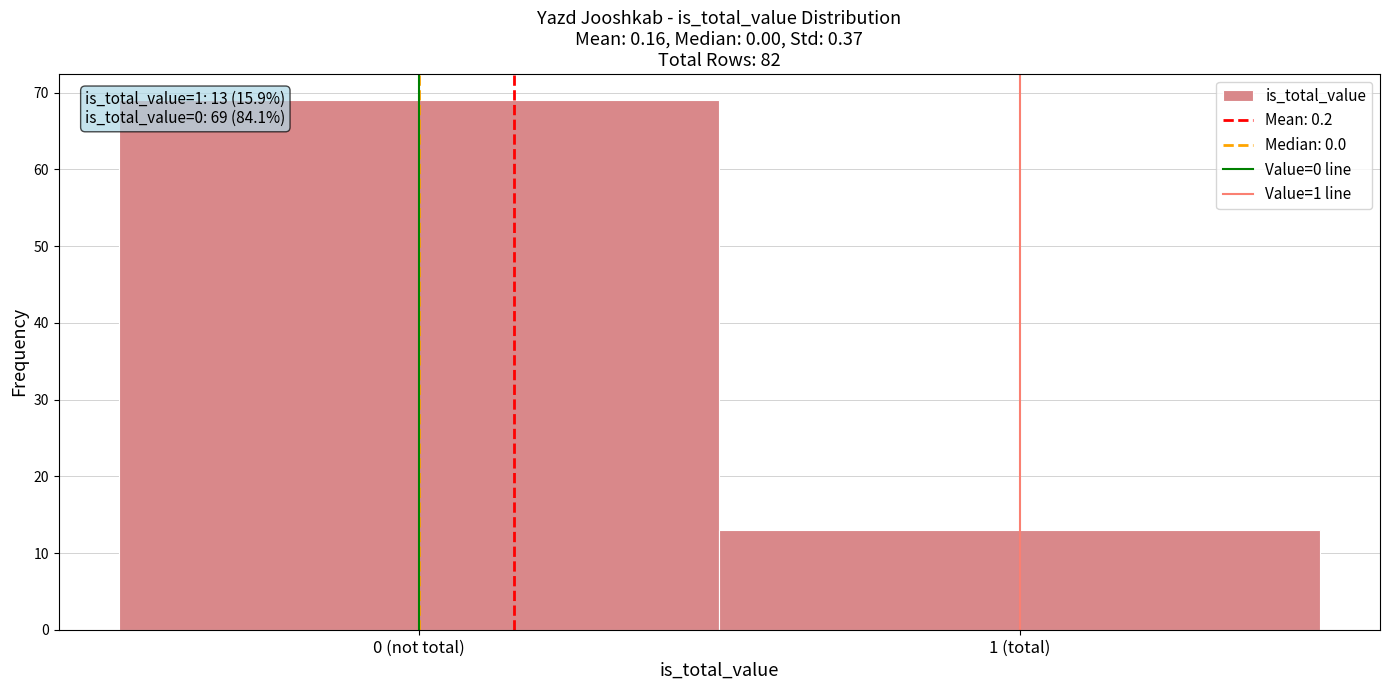

Reading left to right, list all the values displayed in this chart.

69	13